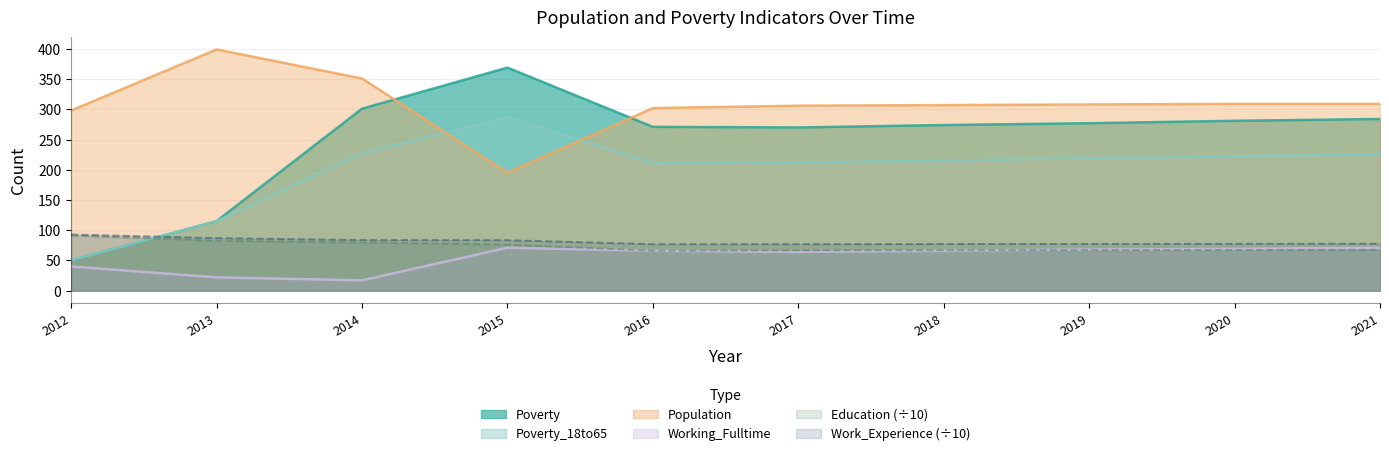

Where is the first local maximum for Population?

2013